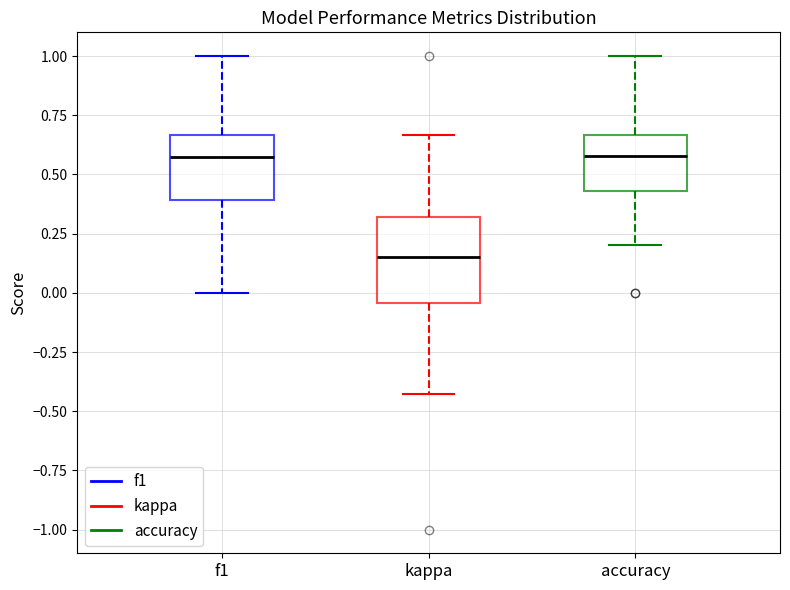

Reading left to right, read every box against the y-axis: the position of its median line, the range the box covers, and the ends of its whiskers. The values are not printed on the chart, so give them approximately, as read against the axis.

f1: median 0.55, box 0.40 to 0.65, whiskers 0.00 to 1.00
kappa: median 0.15, box -0.05 to 0.30, whiskers -0.45 to 0.65
accuracy: median 0.60, box 0.45 to 0.65, whiskers 0.20 to 1.00